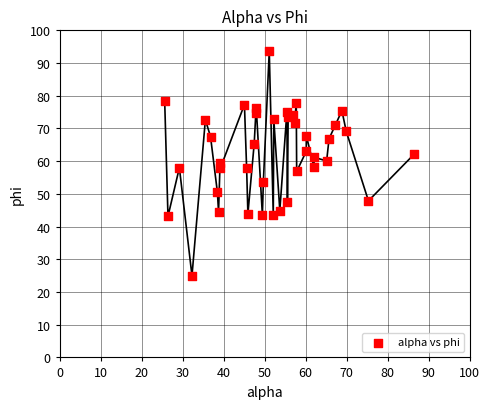

What is the range of Y values (max minus min)?

68.6